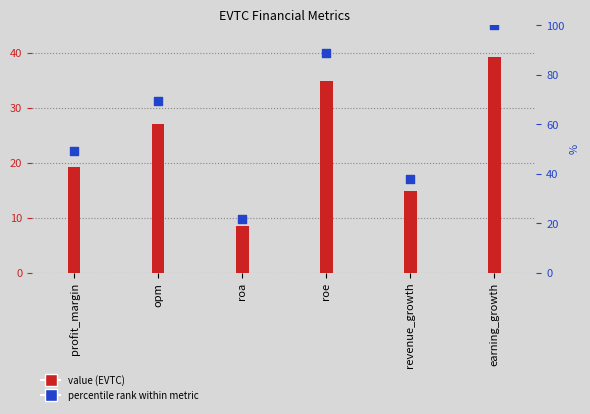

At which category is the sum across all series the highest?

earning_growth